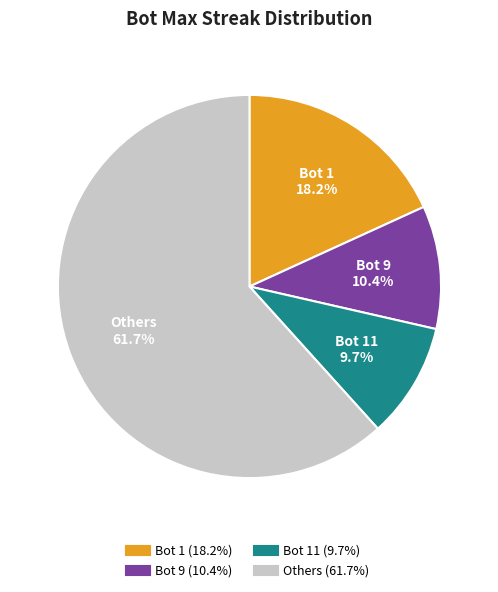

Is there any slice that represents more than half of the pie?

Yes